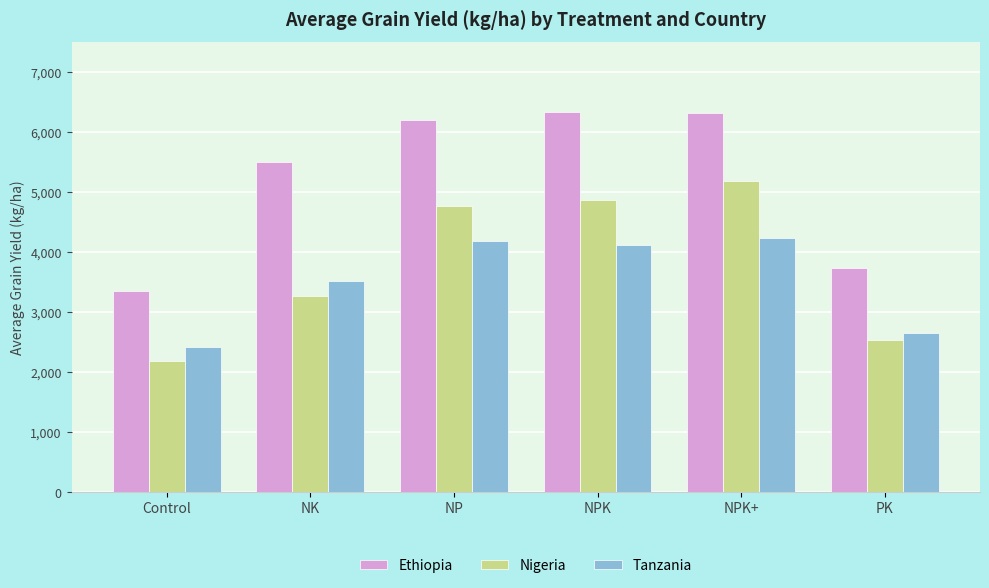

Read the Nigeria value at Control.

2183.9